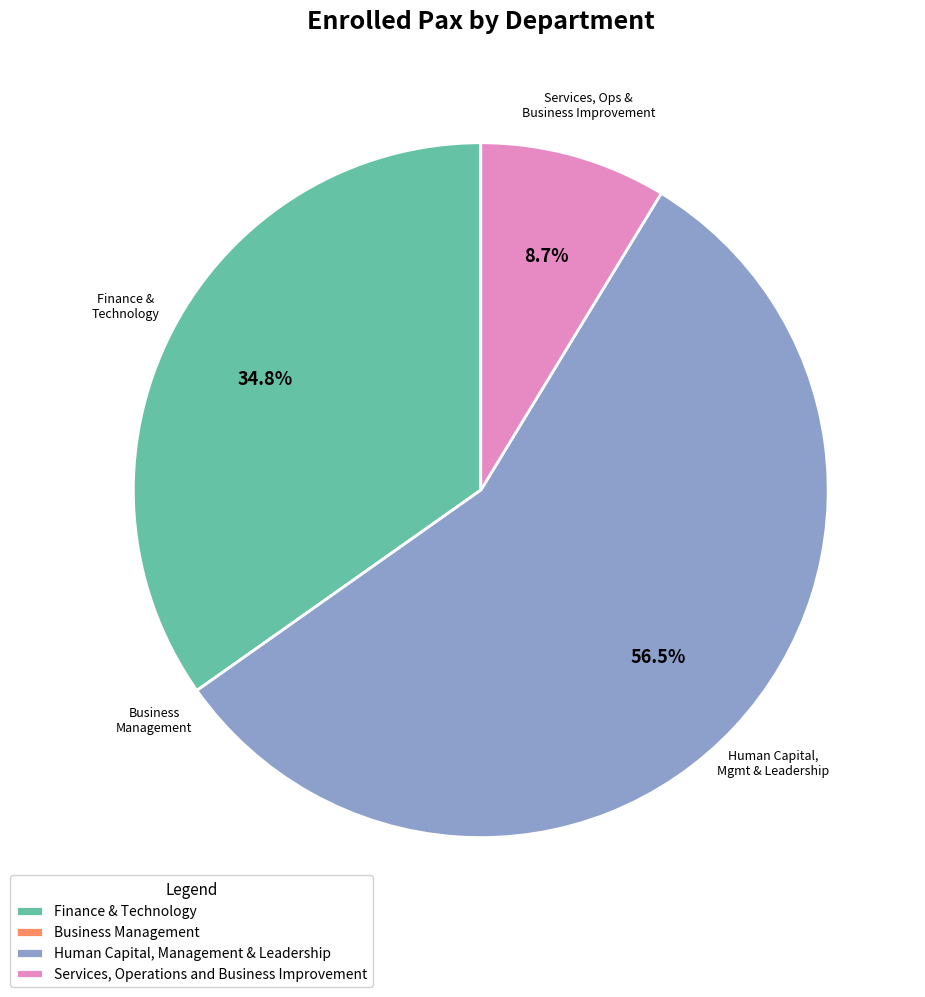

What is the total percentage of Finance & Technology and Human Capital, Management & Leadership?

91.3%